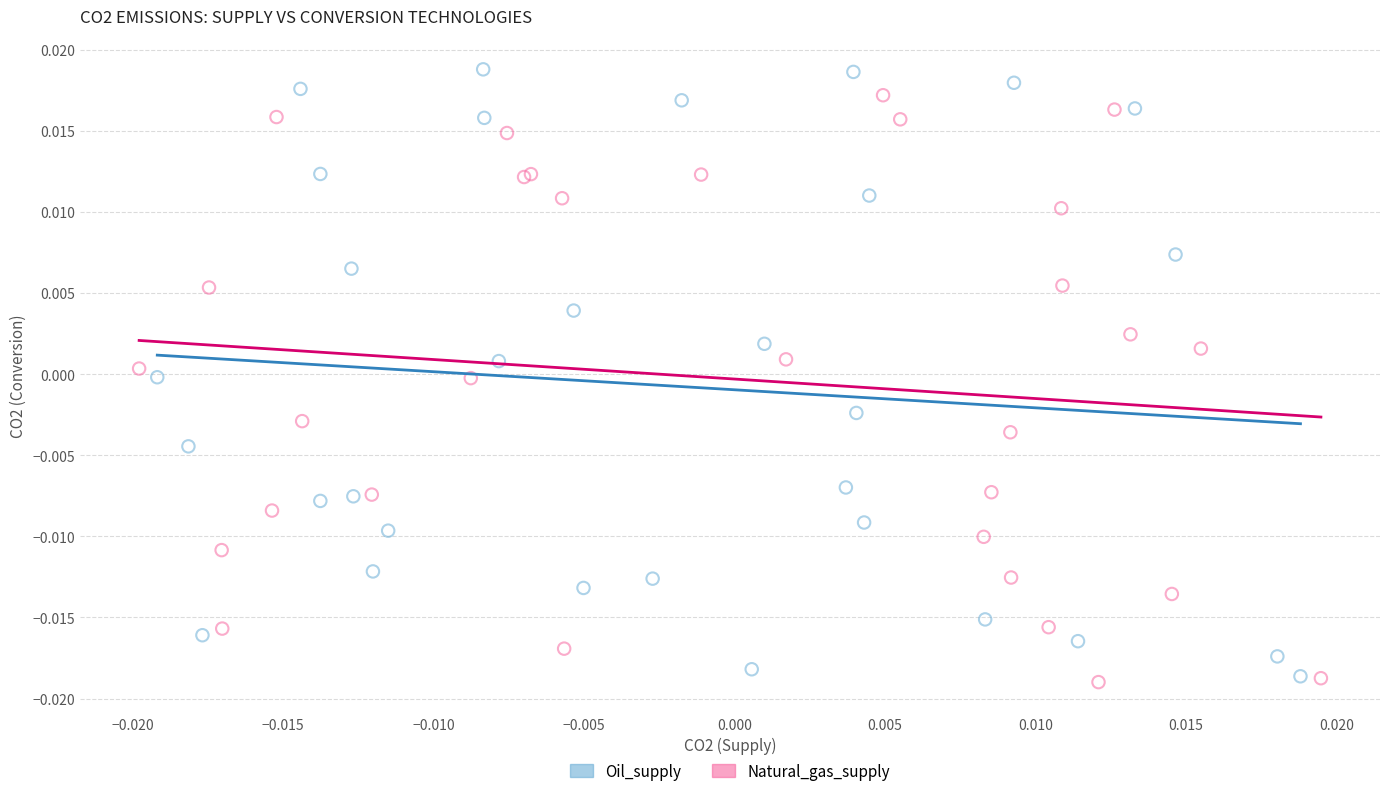

Which series reaches the minimum Y coordinate?

Natural_gas_supply